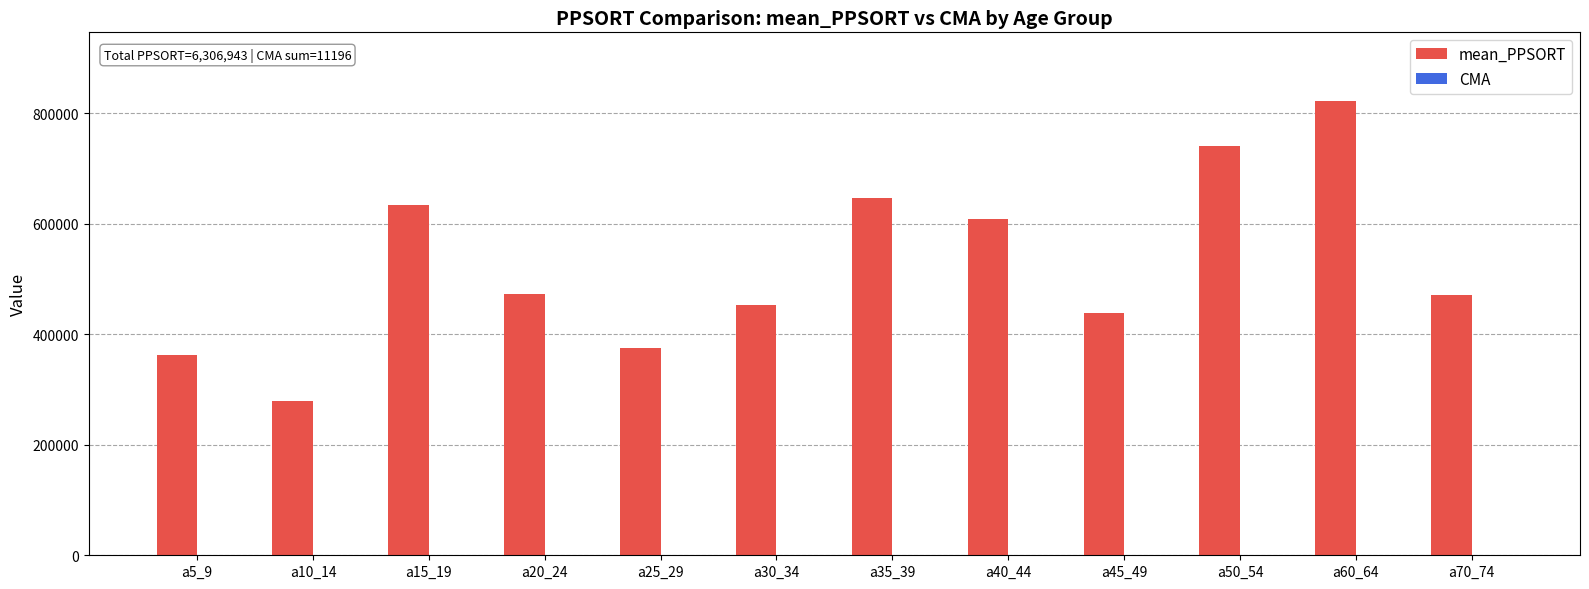

What is the greatest value displayed?

822728